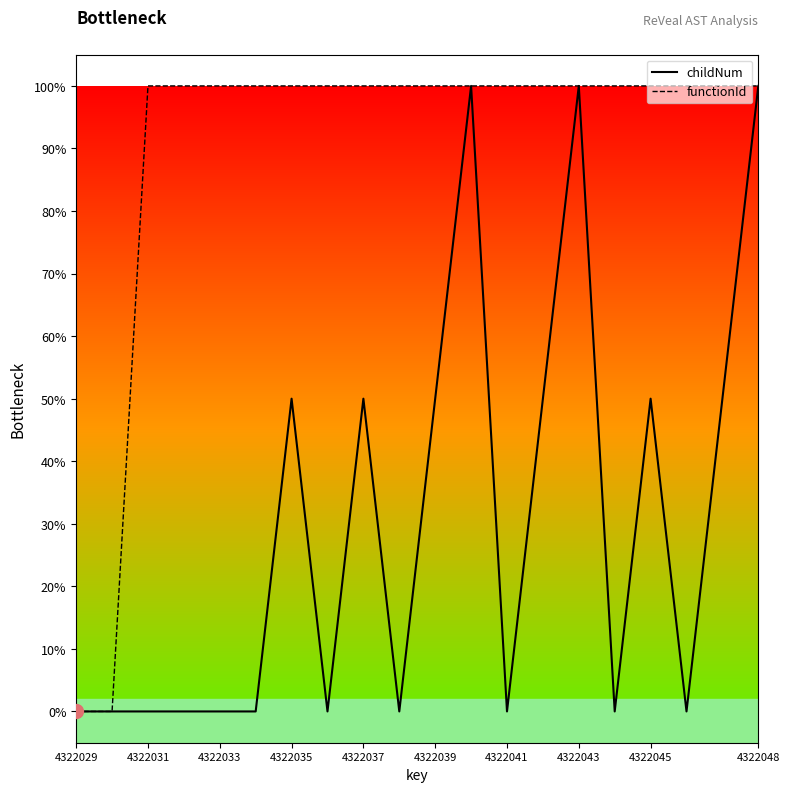

What are all the series names shown in the legend?

childNum, functionId